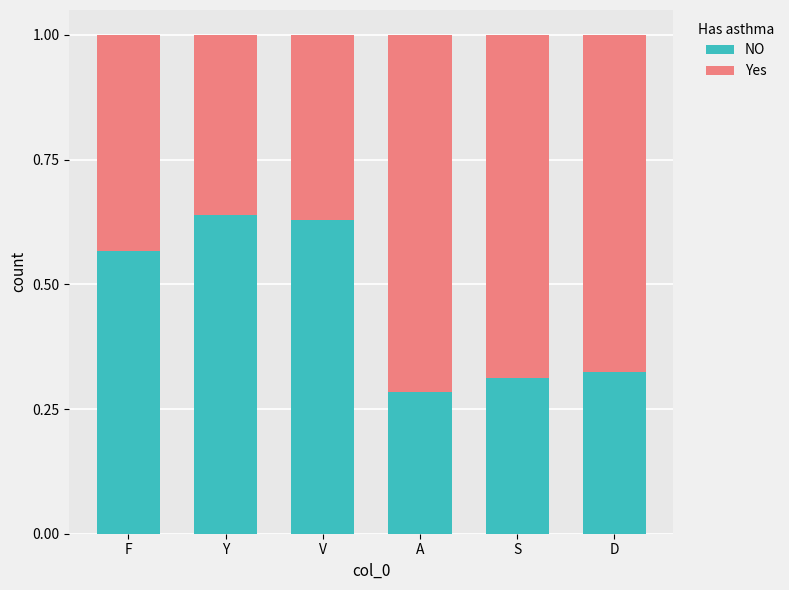

What is the total value across all series at Y?

1.0